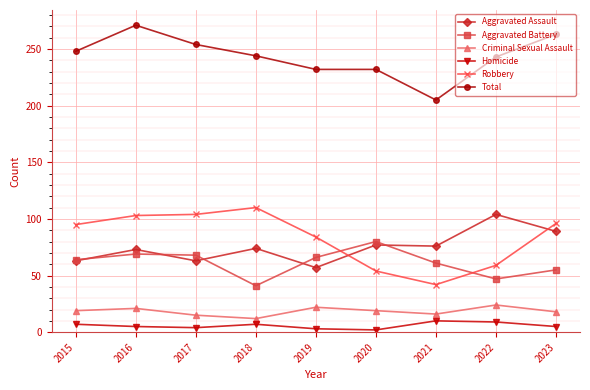

What is the minimum value for Criminal Sexual Assault?

12